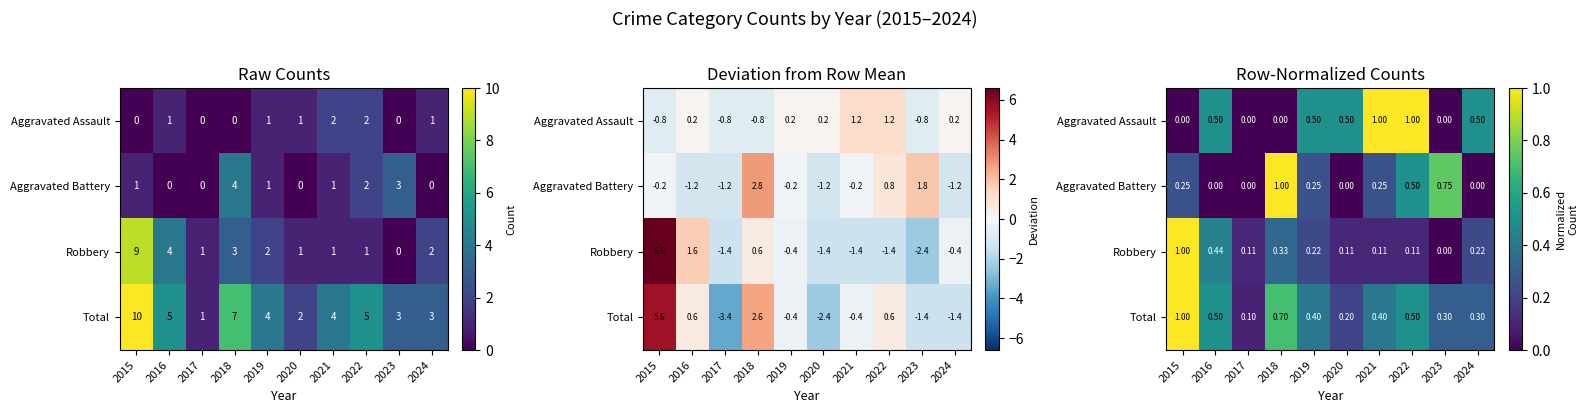

At which label is Aggravated Battery closest to 0?

2016